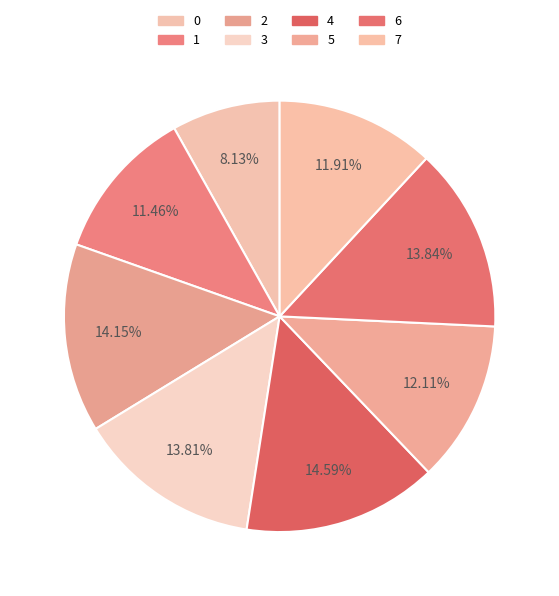

Is there a majority slice in this chart?

No